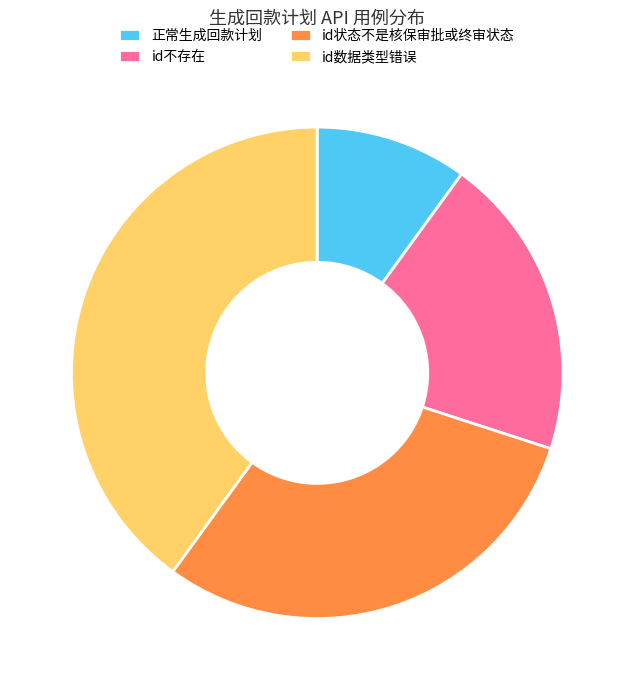

How many segments does this pie chart have?

4